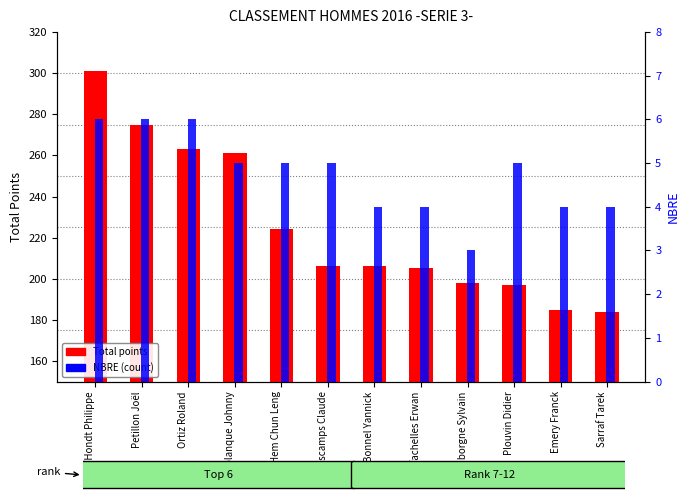

How many categories are shown in the chart?

12